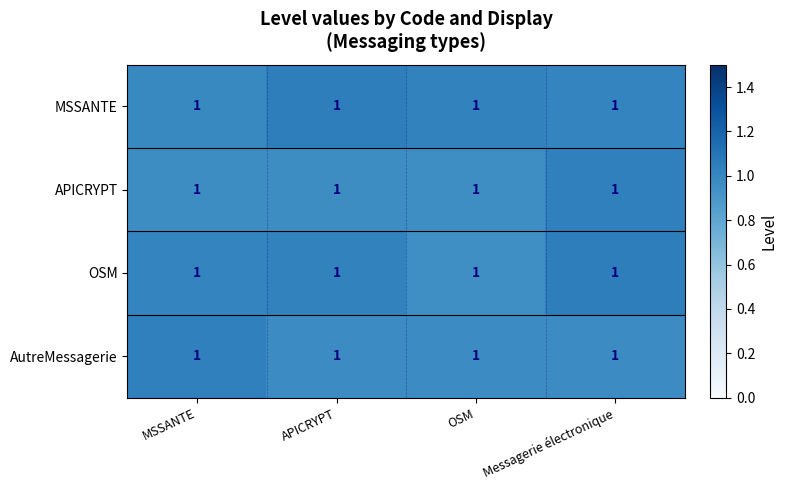

What is the sum of the OSM values at MSSANTE and OSM?

2.0